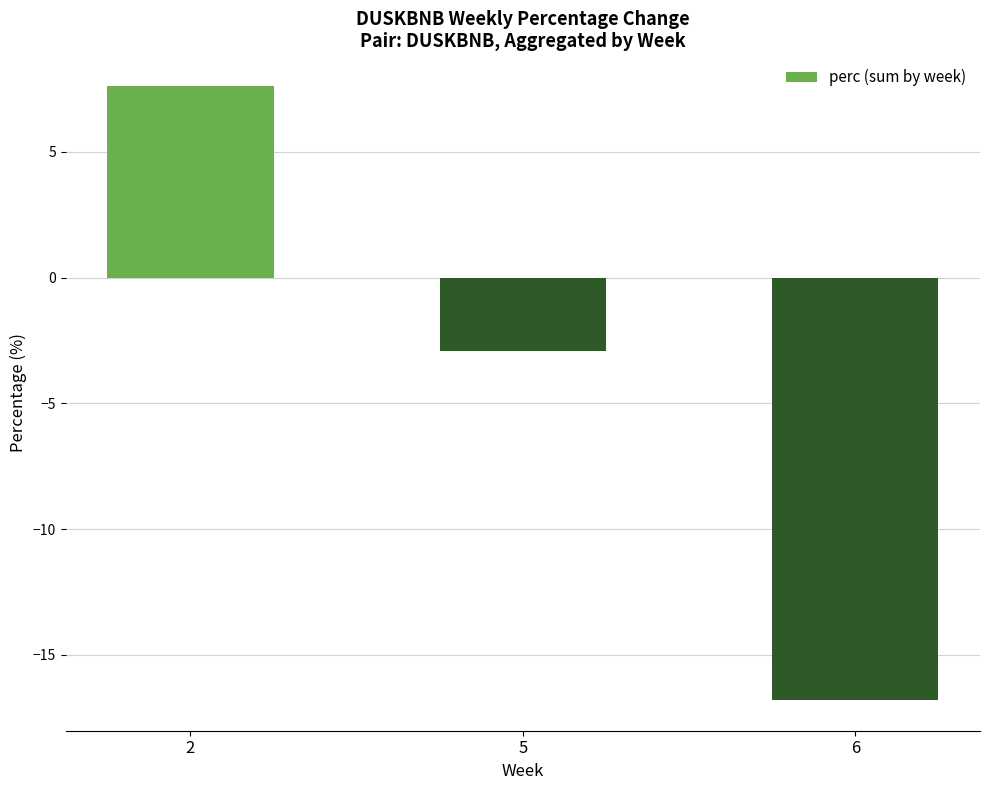

List the labels in order of value, smallest first.

6, 5, 2